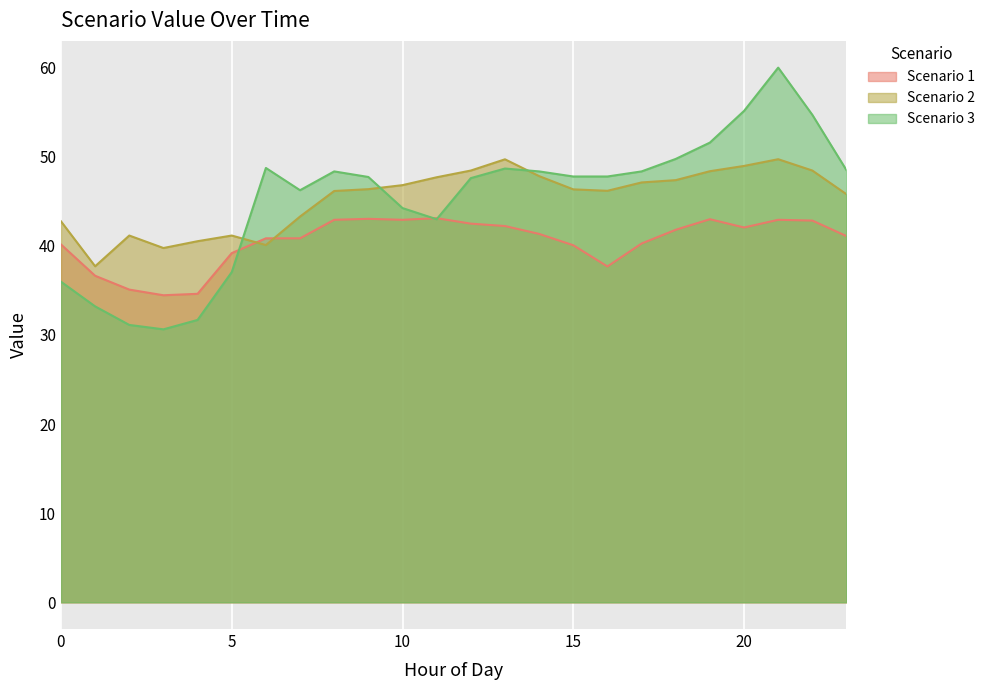

What is the value of the Scenario 1 point at the 7th from the left?

40.8